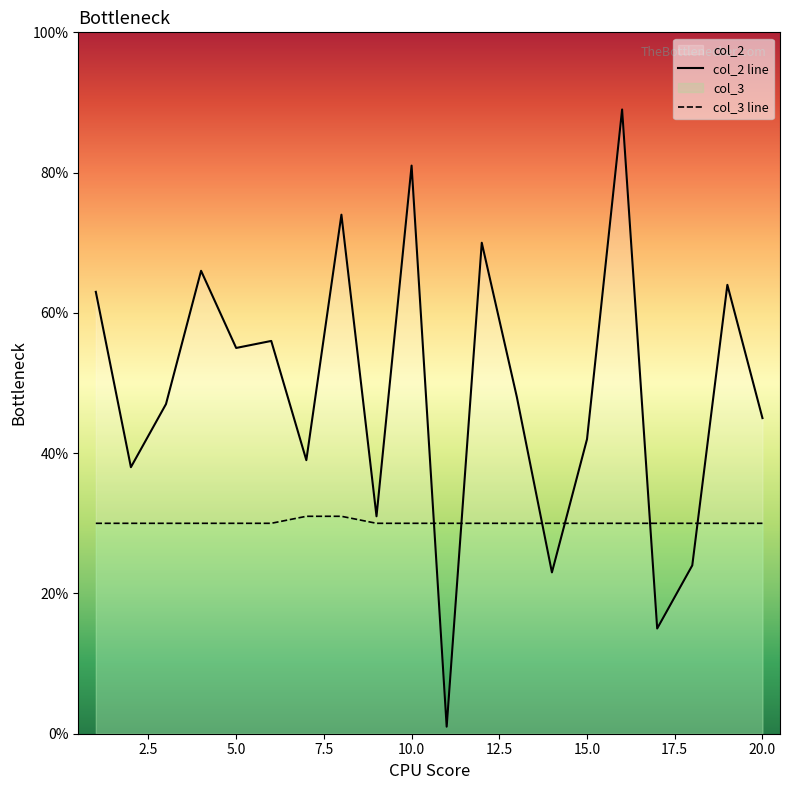

The col_3 series shows 40 at 2. True or false?

False